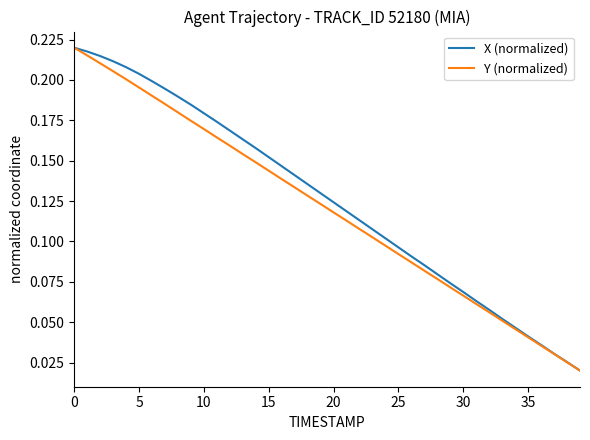

True or false: X (normalized) and Y (normalized) cross at least once.

False